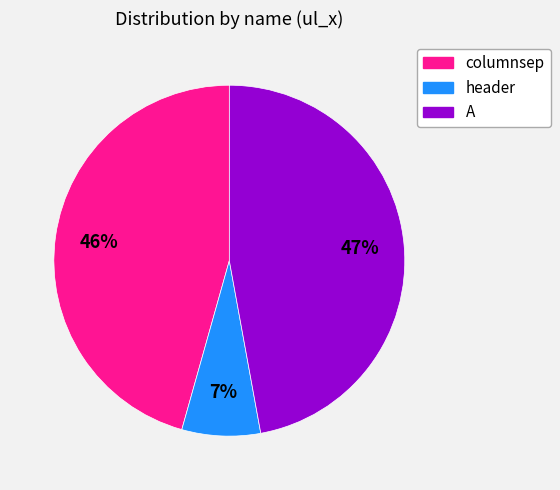

What is the largest slice in the pie chart?

A